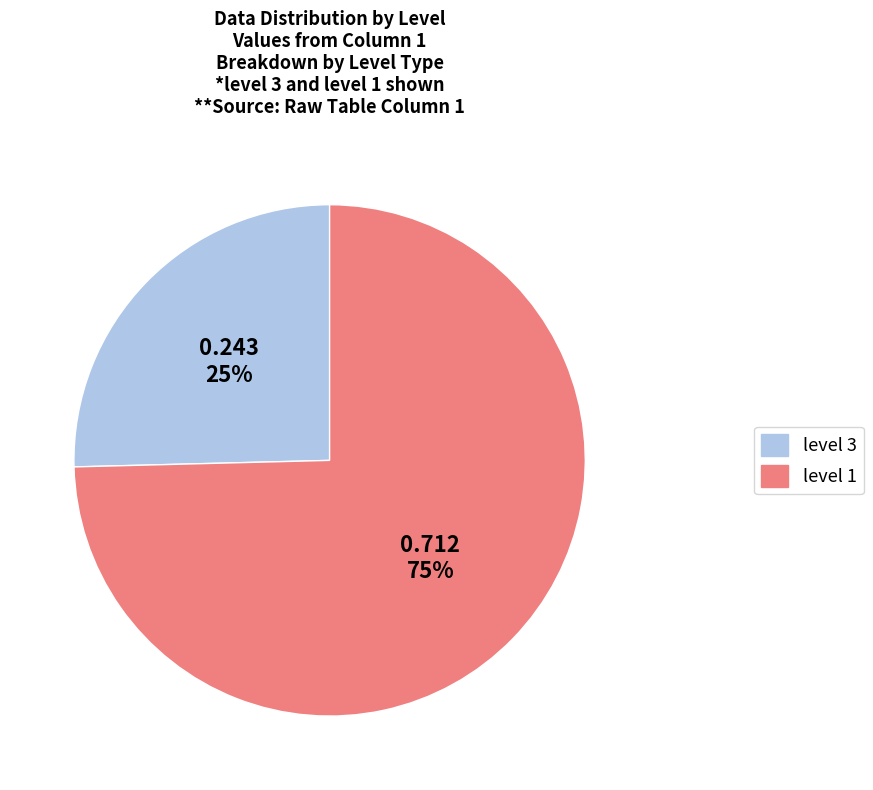

Does any single category account for the majority?

Yes